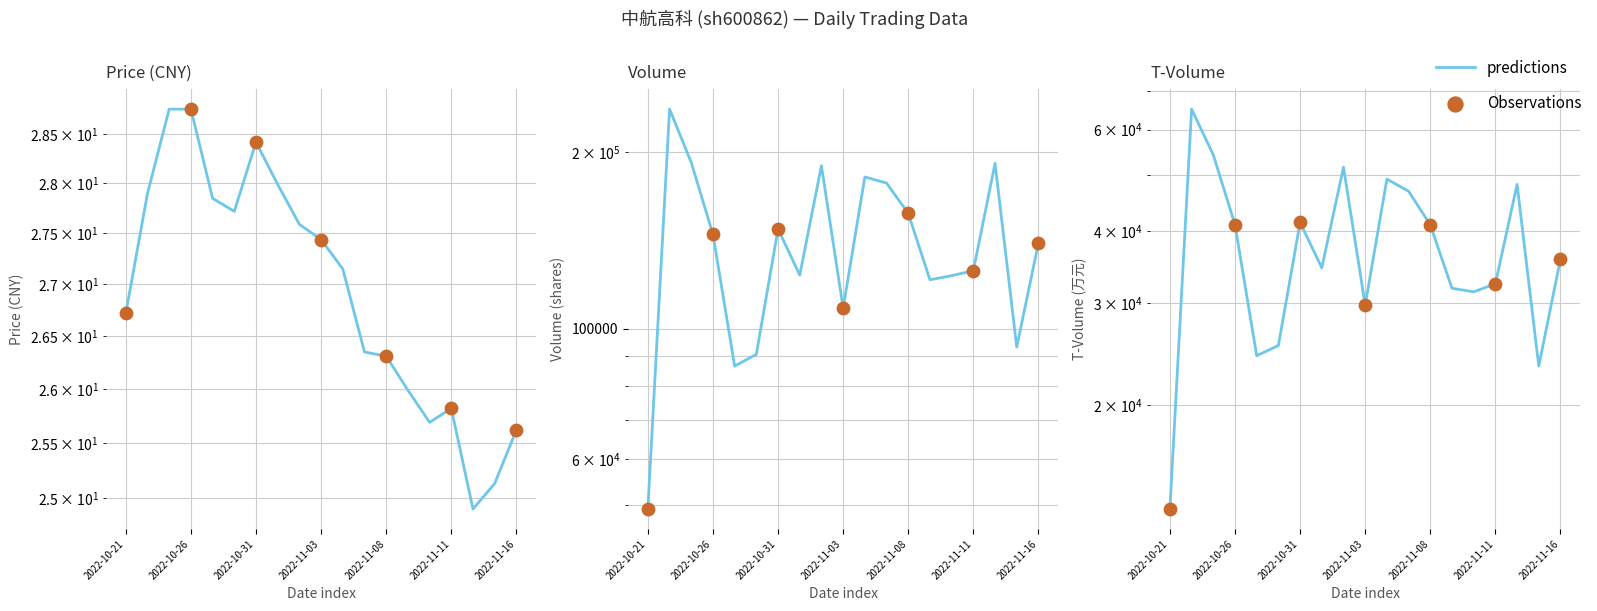

Which series has the largest total across all categories?

volume